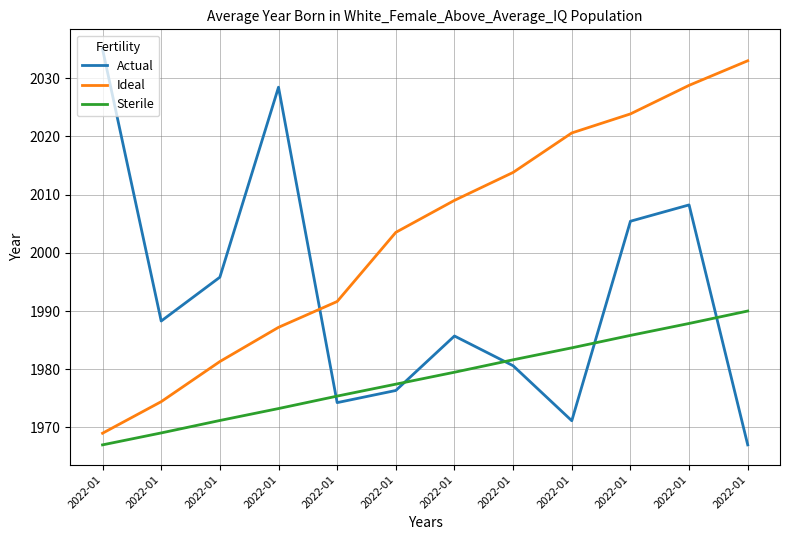

Does the chart display data point markers on the line(s)?

No